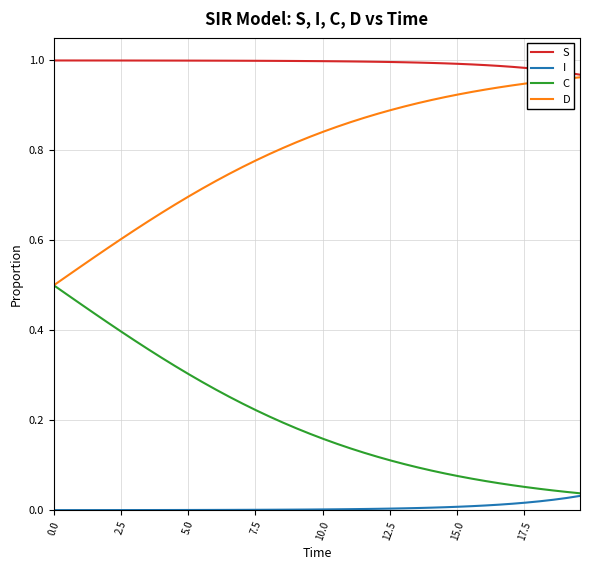

True or false: C and S cross at least once.

False